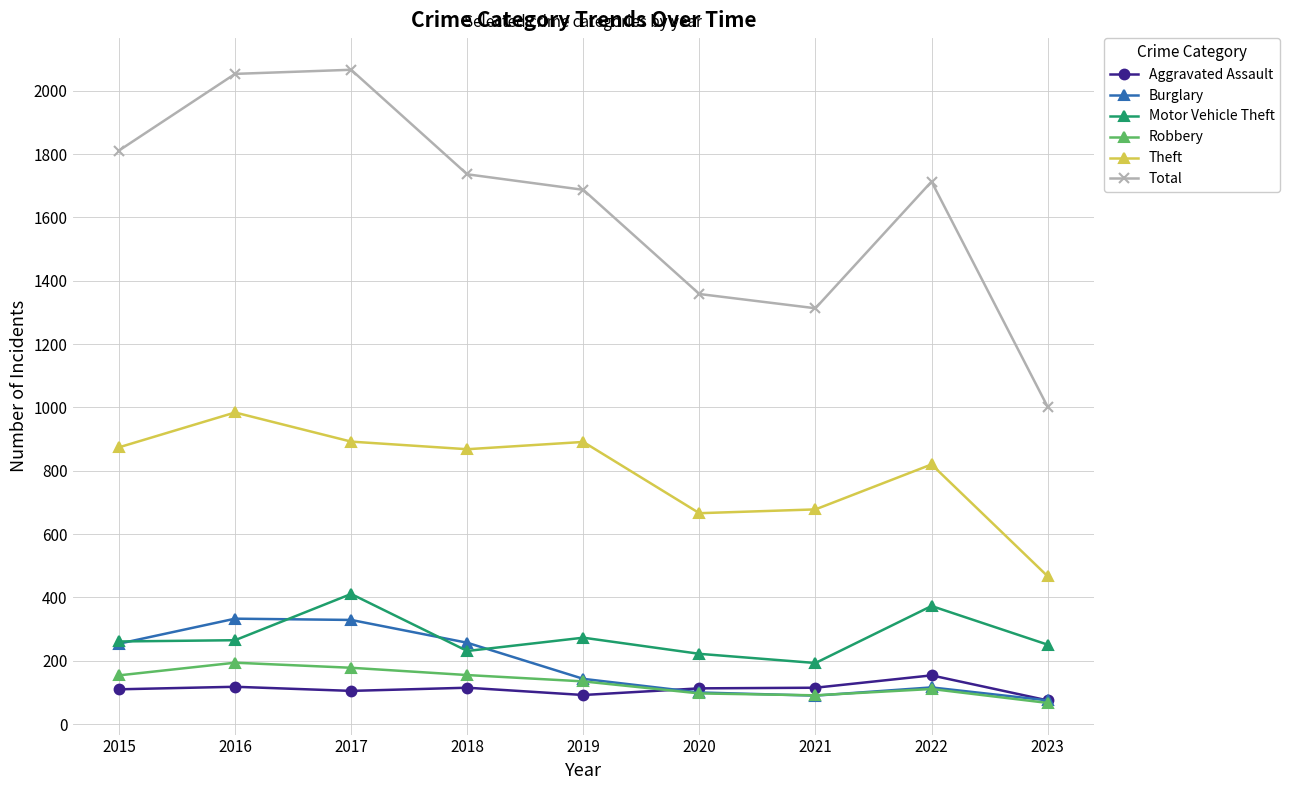

Does the chart display data point markers on the line(s)?

Yes